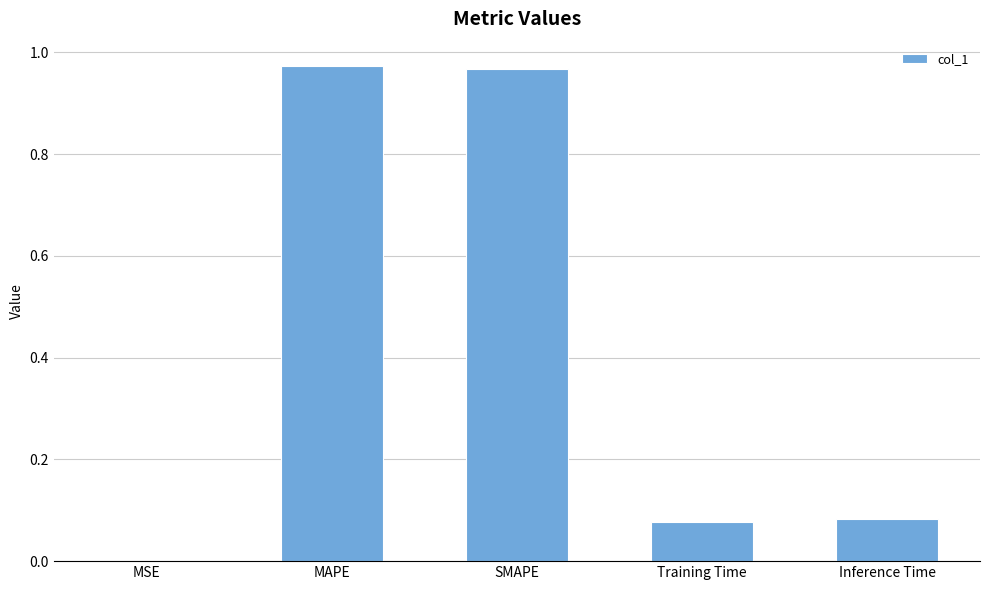

What is the change in value from SMAPE to Inference Time?

-0.9